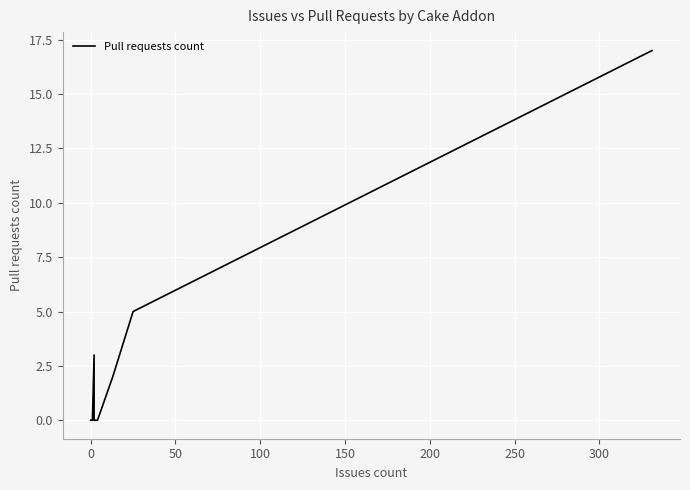

How many categories are shown in the chart?

15